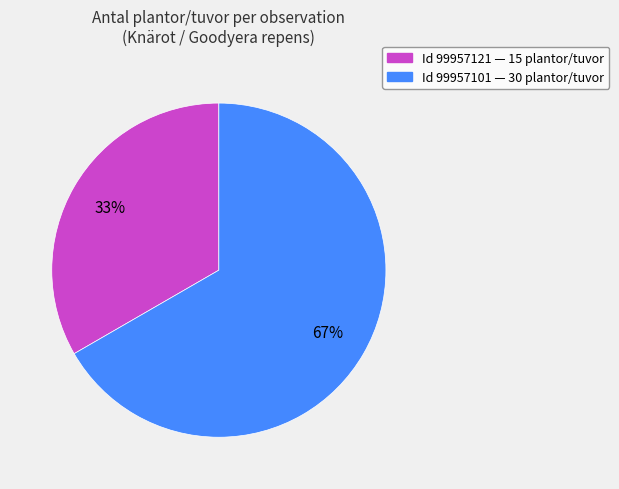

How many segments does this pie chart have?

2